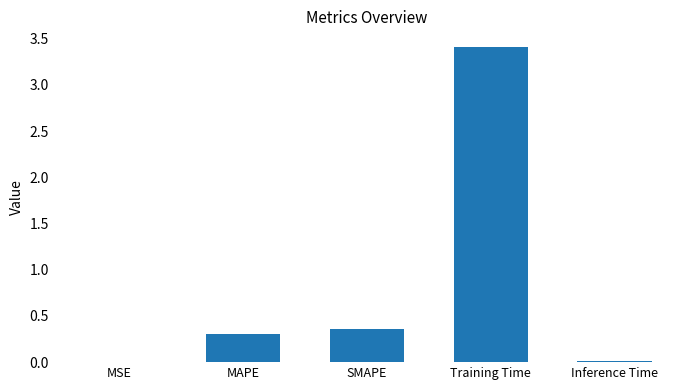

True or false: the data shows 0.0 at MSE.

True